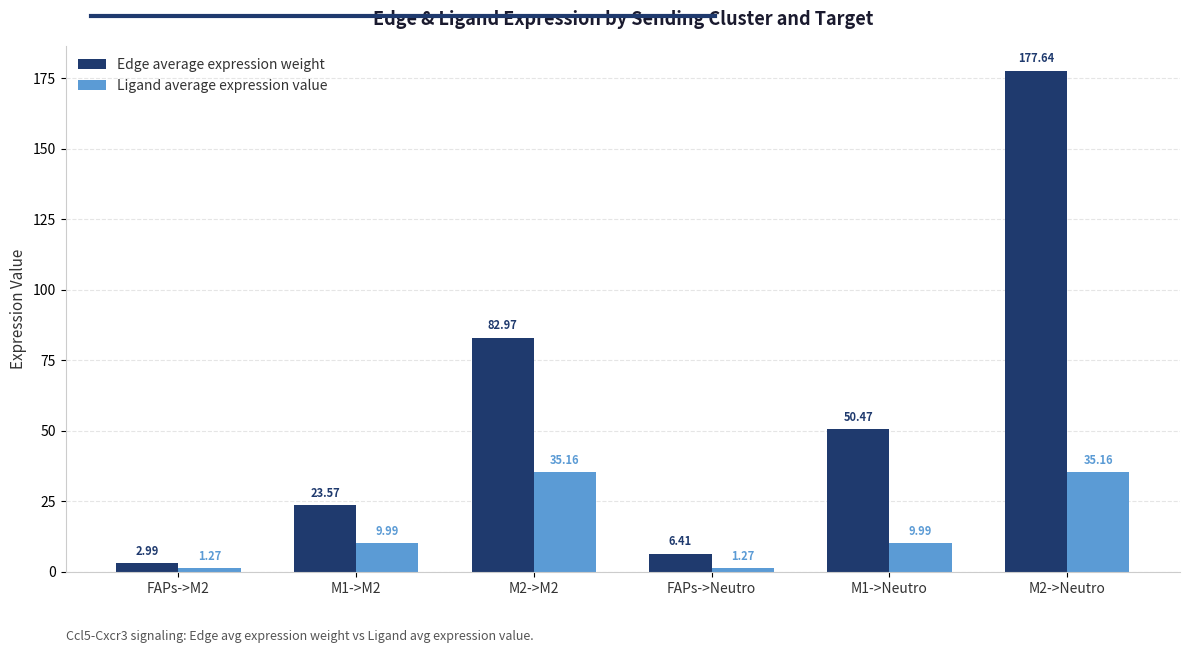

How many groups of bars are there?

6